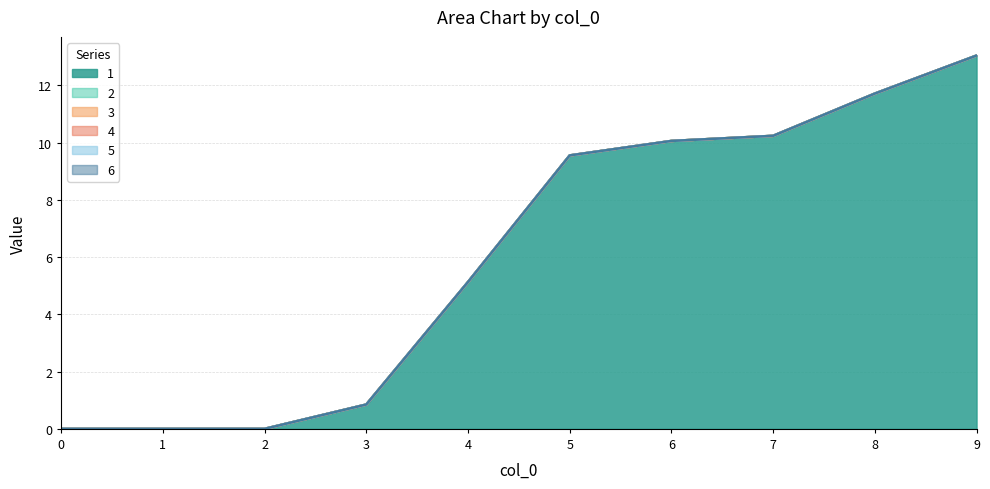

Where does the 1 series first go above 9?

5